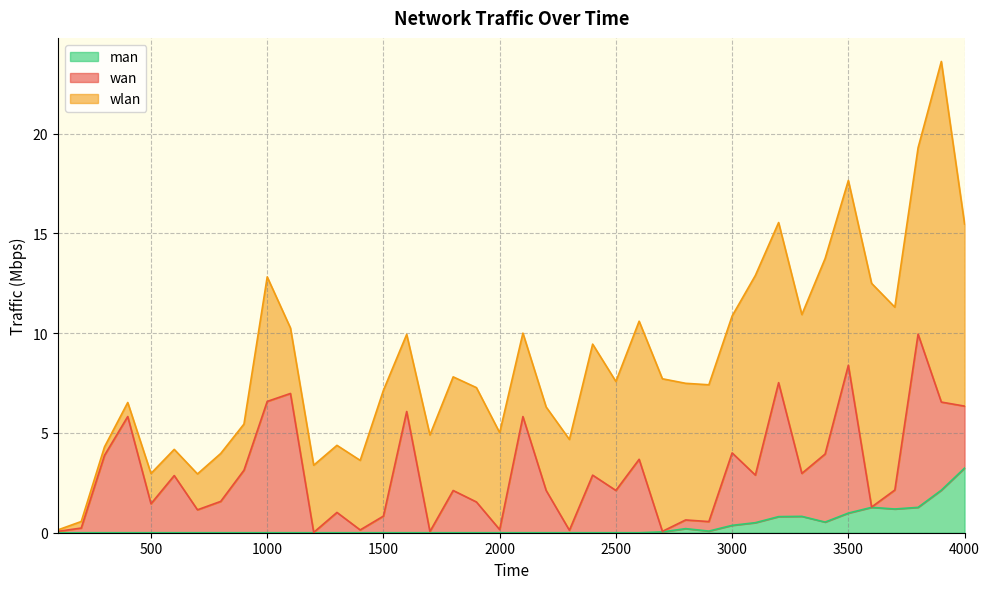

In man, how many points are lower than both neighbors (excluding endpoints)?

3